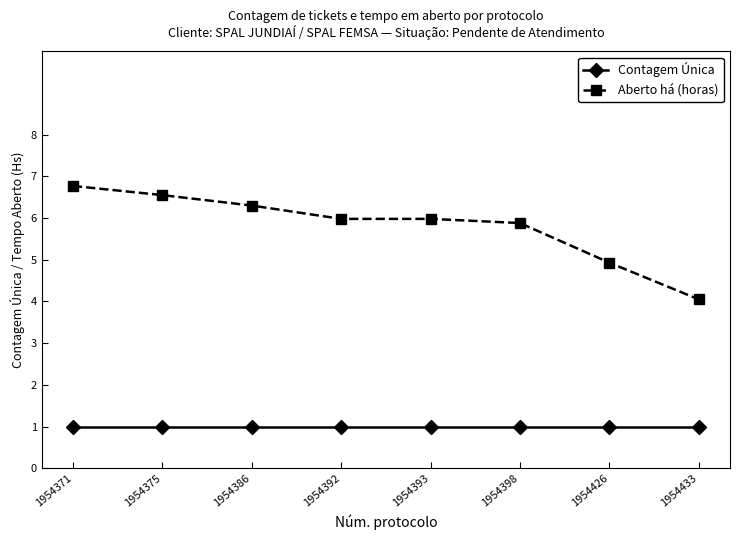

How many data points in Aberto há (horas) are above 5?

6